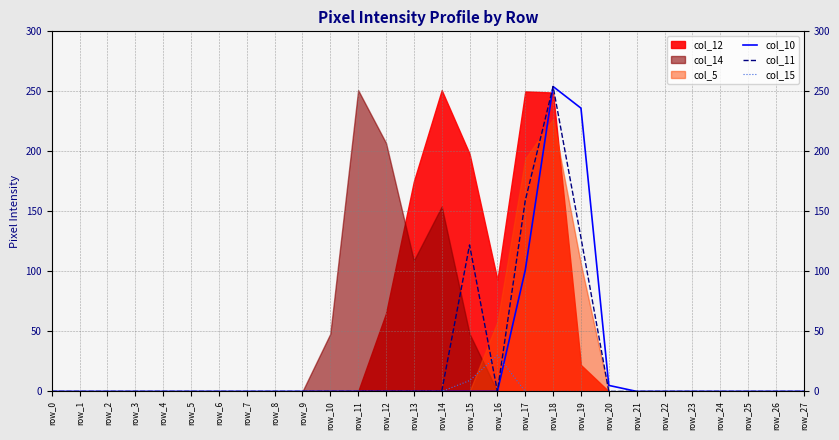

Which category has the highest value in the col_15 series?

row_16